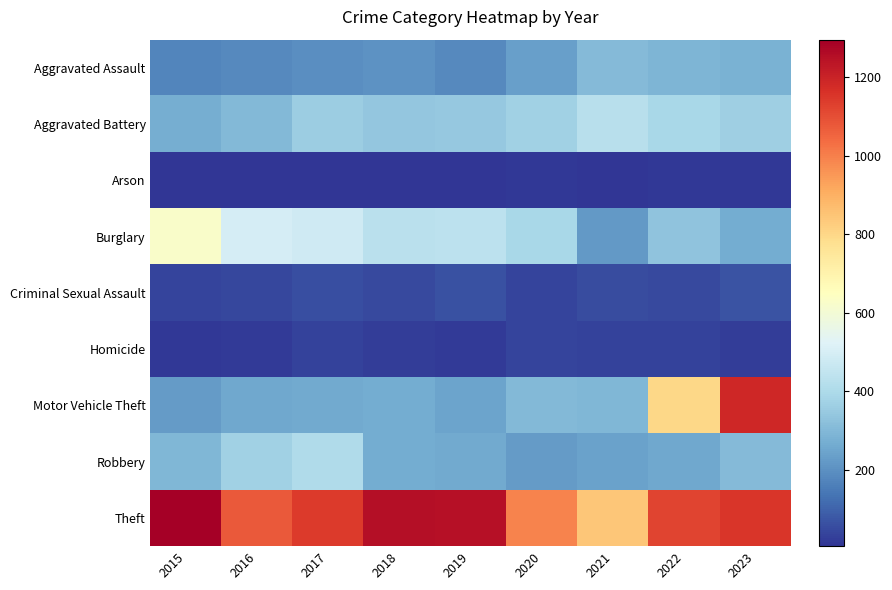

Which series changed the most between 2016 and 2020?

Robbery